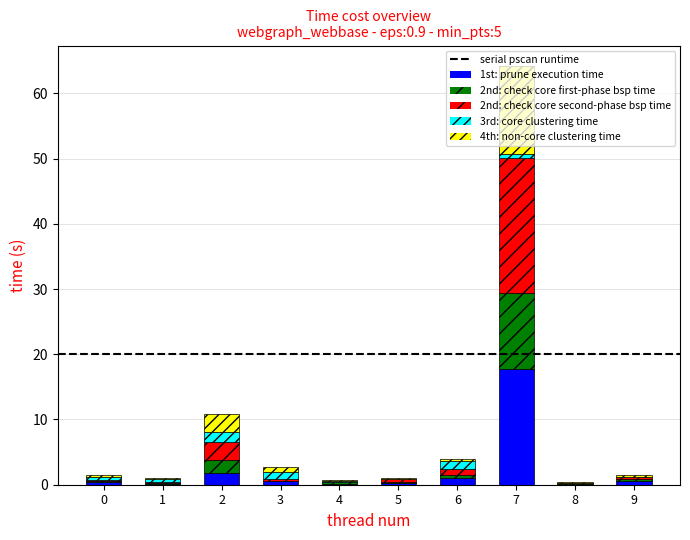

At which category is the sum across all series the highest?

7